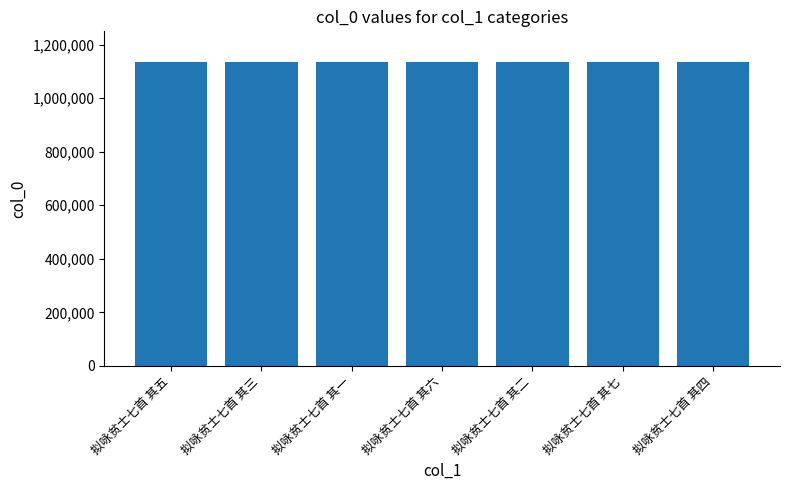

Read the value at 拟咏贫士七首 其三.

1136090